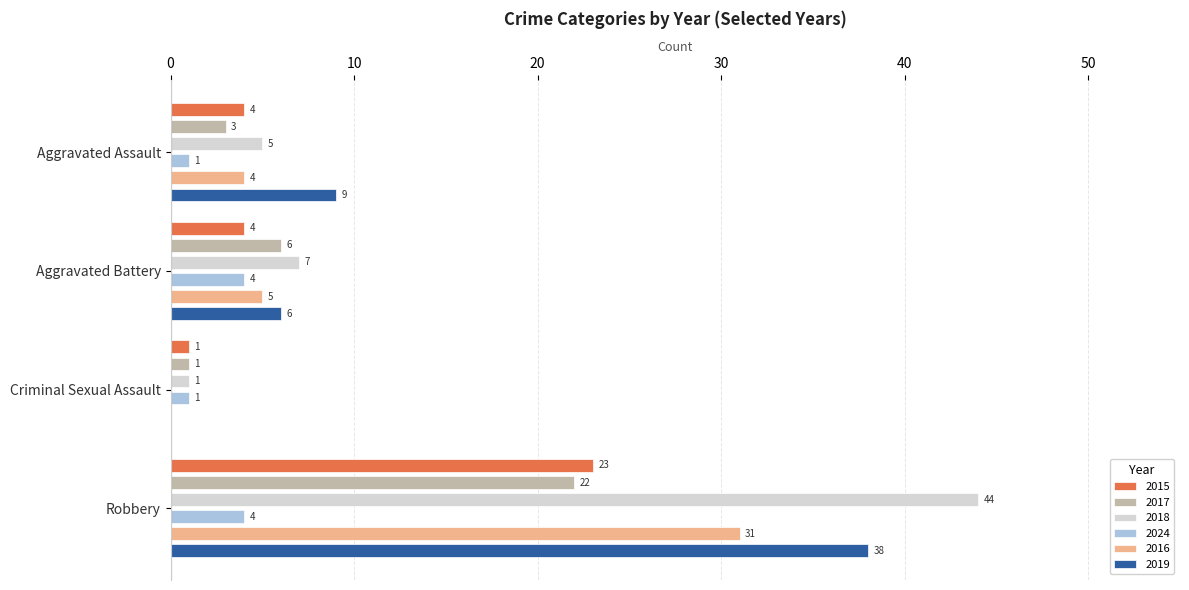

What is the difference between the highest and lowest values at Aggravated Battery?

3